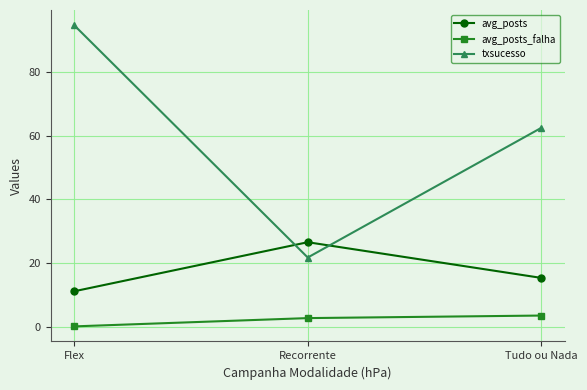

Where is txsucesso nearest to the value 58?

Tudo ou Nada